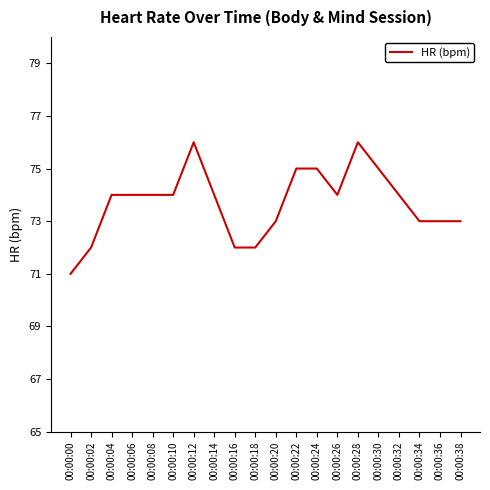

Between 00:00:00 and 00:00:38, which is larger?

00:00:38